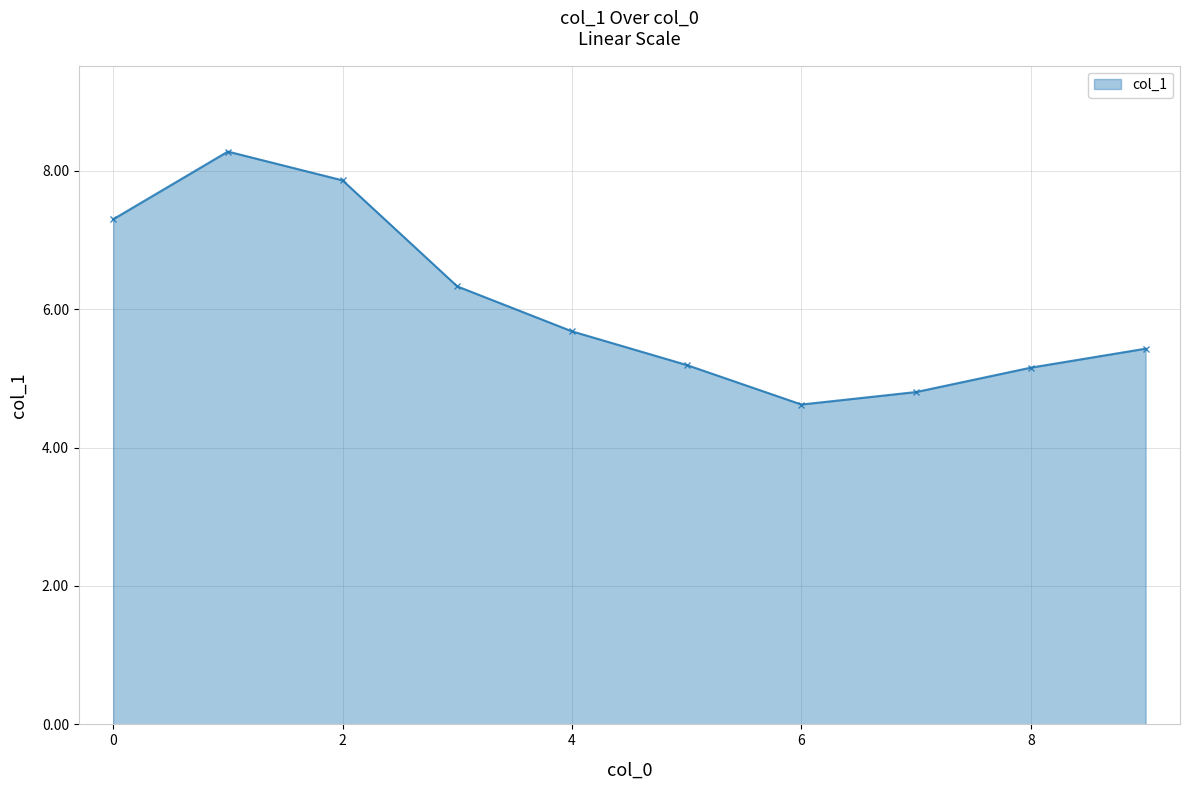

How many interior local valleys (lower than both neighbors) does the data have?

1